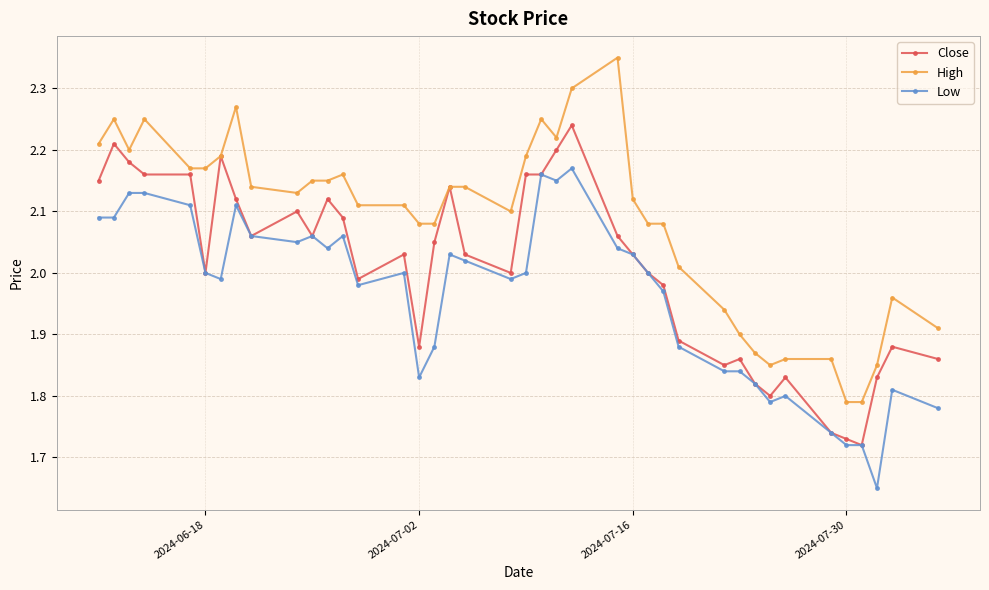

True or false: Low and High intersect in this chart.

False